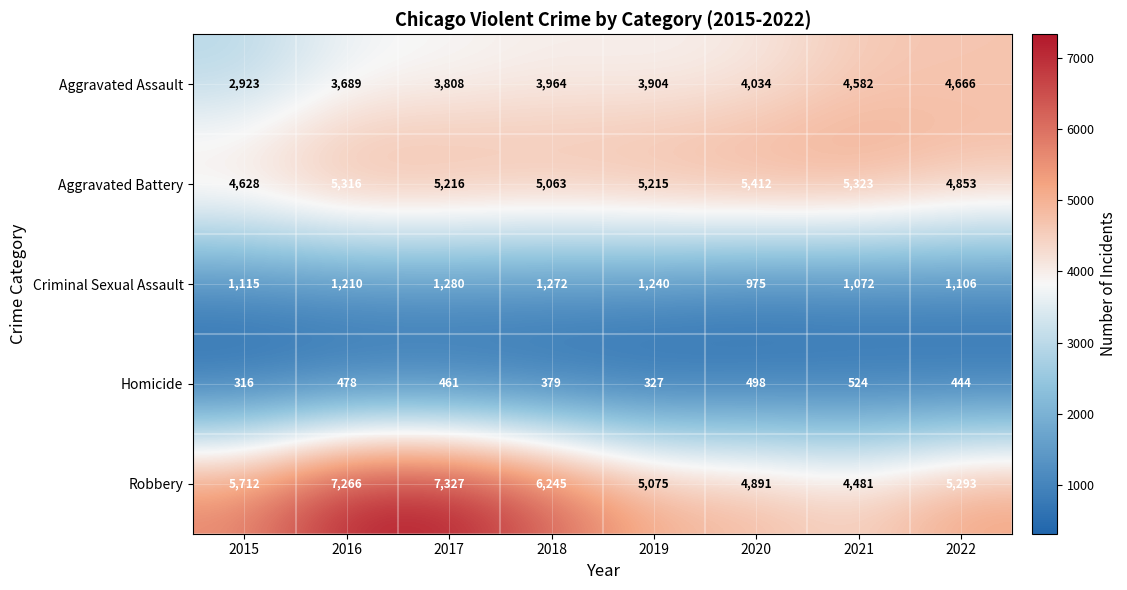

What is the maximum value shown in the chart?

7327